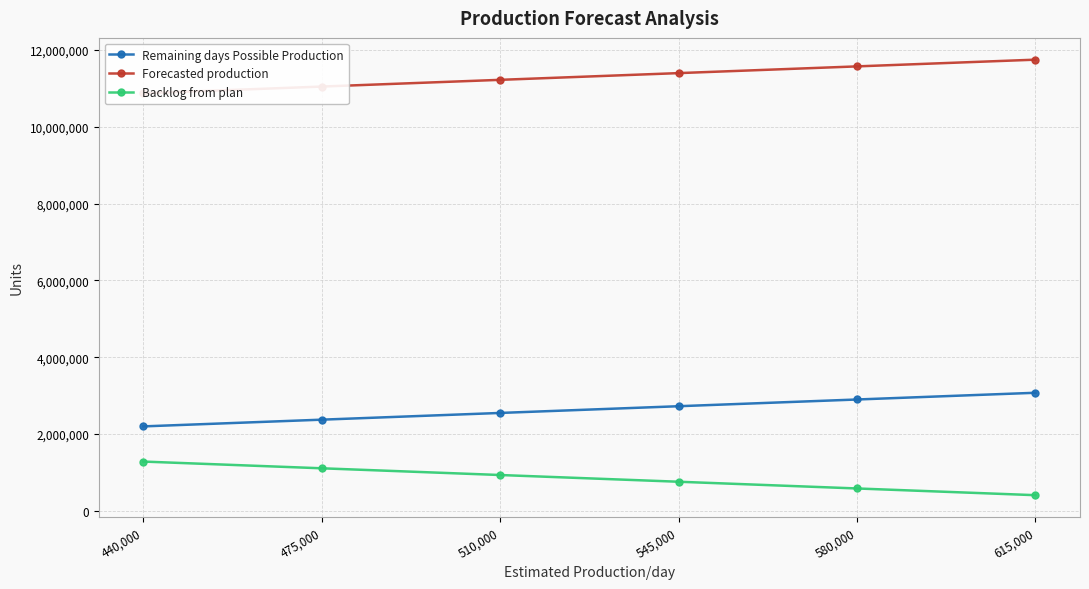

Reading left to right, extract all data points from this chart.

Remaining days Possible Production: 440,000=2200000	475,000=2375000	510,000=2550000	545,000=2725000	580,000=2900000	615,000=3075000
Forecasted production: 440,000=10869919	475,000=11044919	510,000=11219919	545,000=11394919	580,000=11569919	615,000=11744919
Backlog from plan: 440,000=1284364	475,000=1109364	510,000=934364	545,000=759364	580,000=584364	615,000=409364